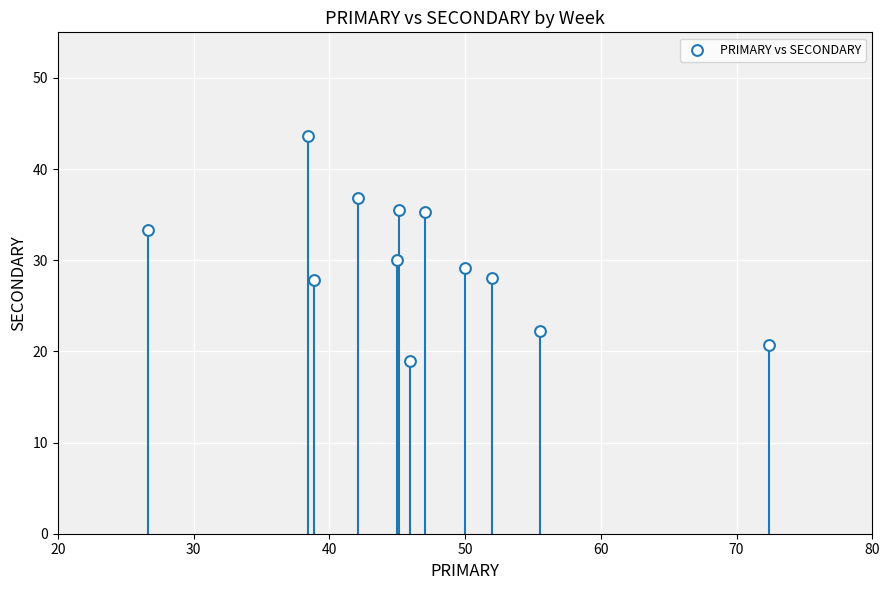

What Y value in the scatter plot is closest to 31?

30.0